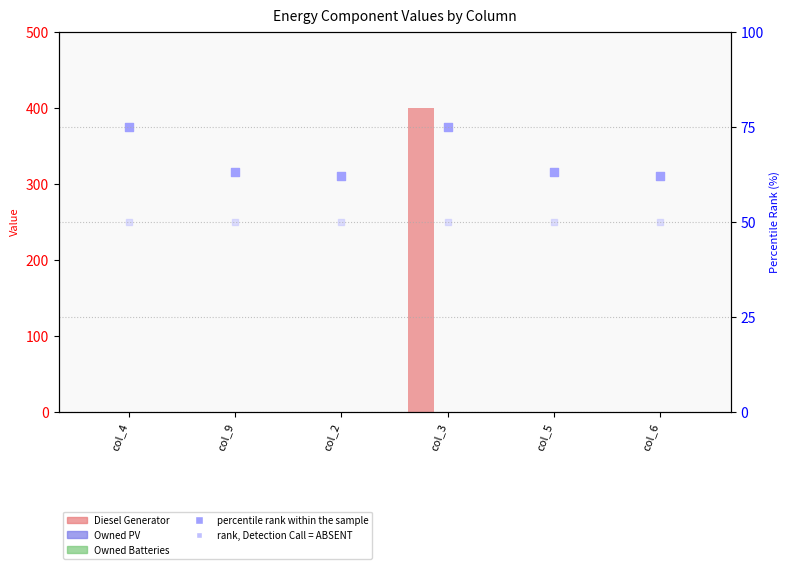

Which series reaches the minimum Y coordinate?

Diesel Generator